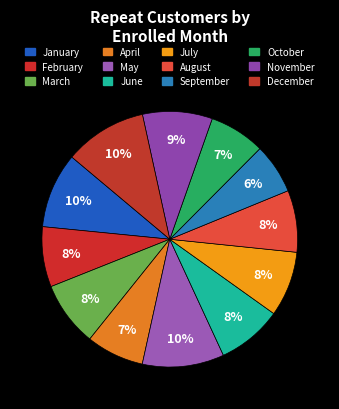

Count the number of slices in the pie.

12